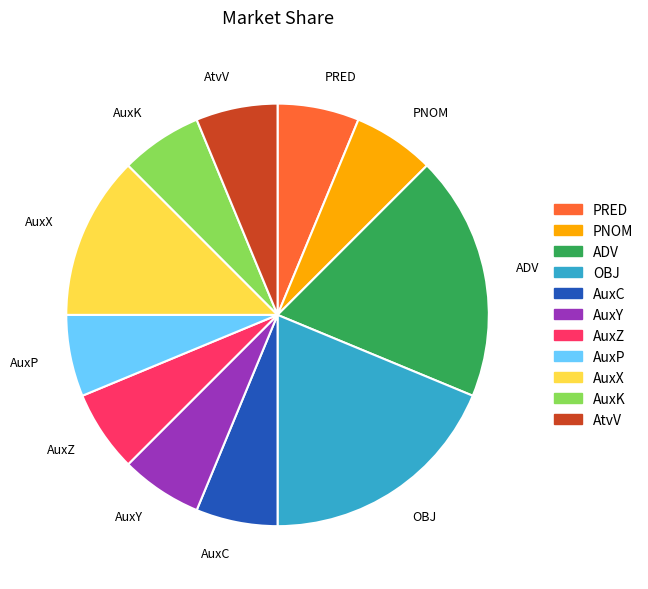

True or false: OBJ accounts for 29% of the total.

False